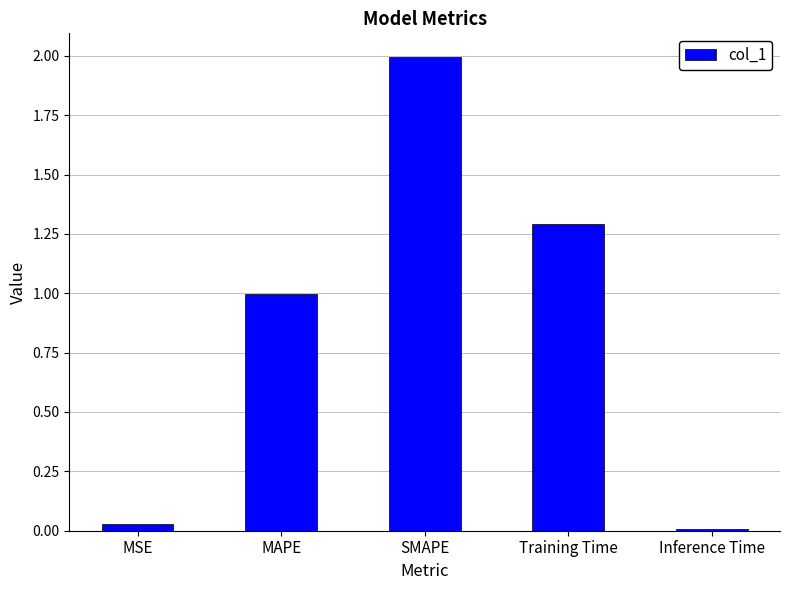

What is the difference between the maximum and minimum values?

2.0